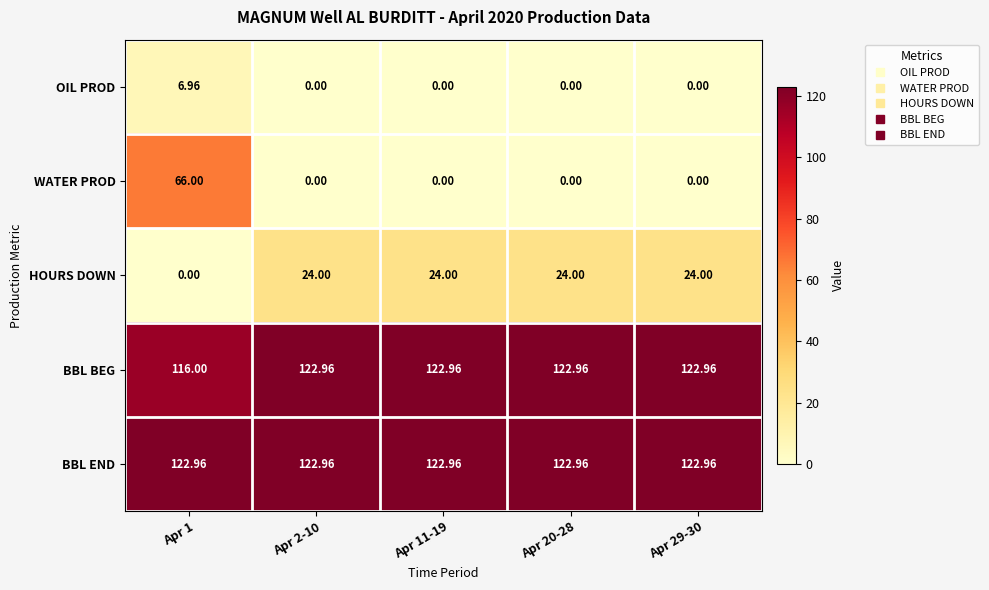

Which series has the largest range (max minus min)?

WATER PROD